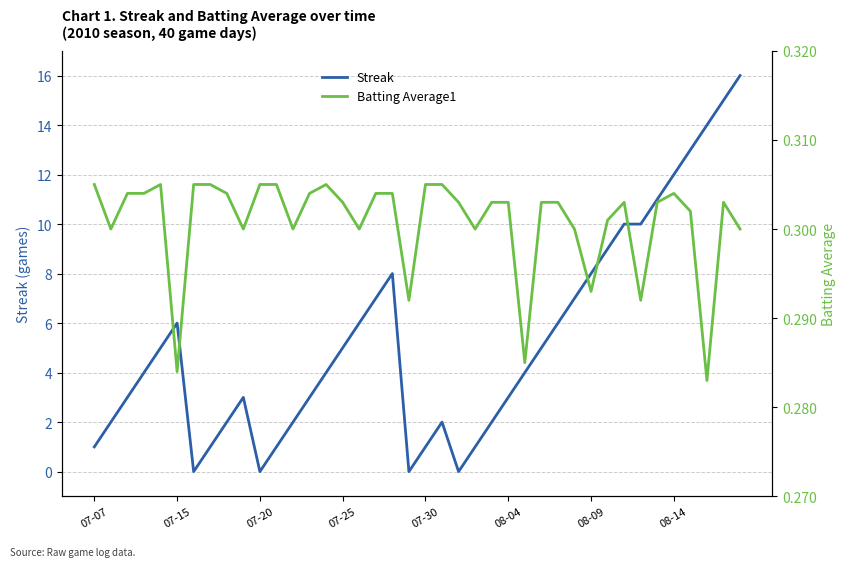

In Batting Average1, how many points are lower than both neighbors (excluding endpoints)?

11